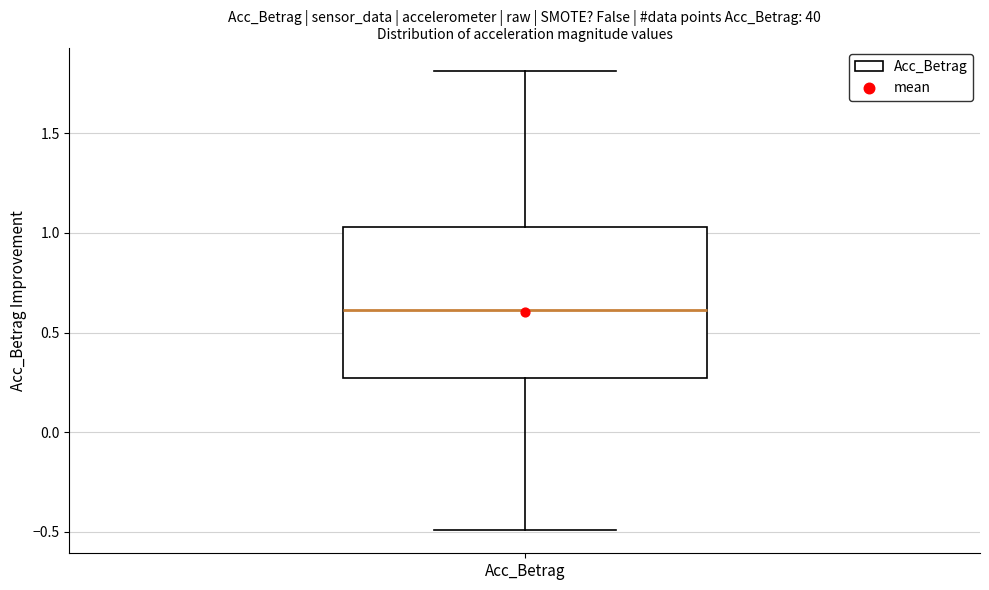

Transcribe this box plot: give where the median line is, the range the box spans, and where the two whiskers end, as read against the y-axis. The values are not printed on the chart, so give them approximately, as read against the axis.

median 0.60, box 0.25 to 1.05, whiskers -0.50 to 1.80